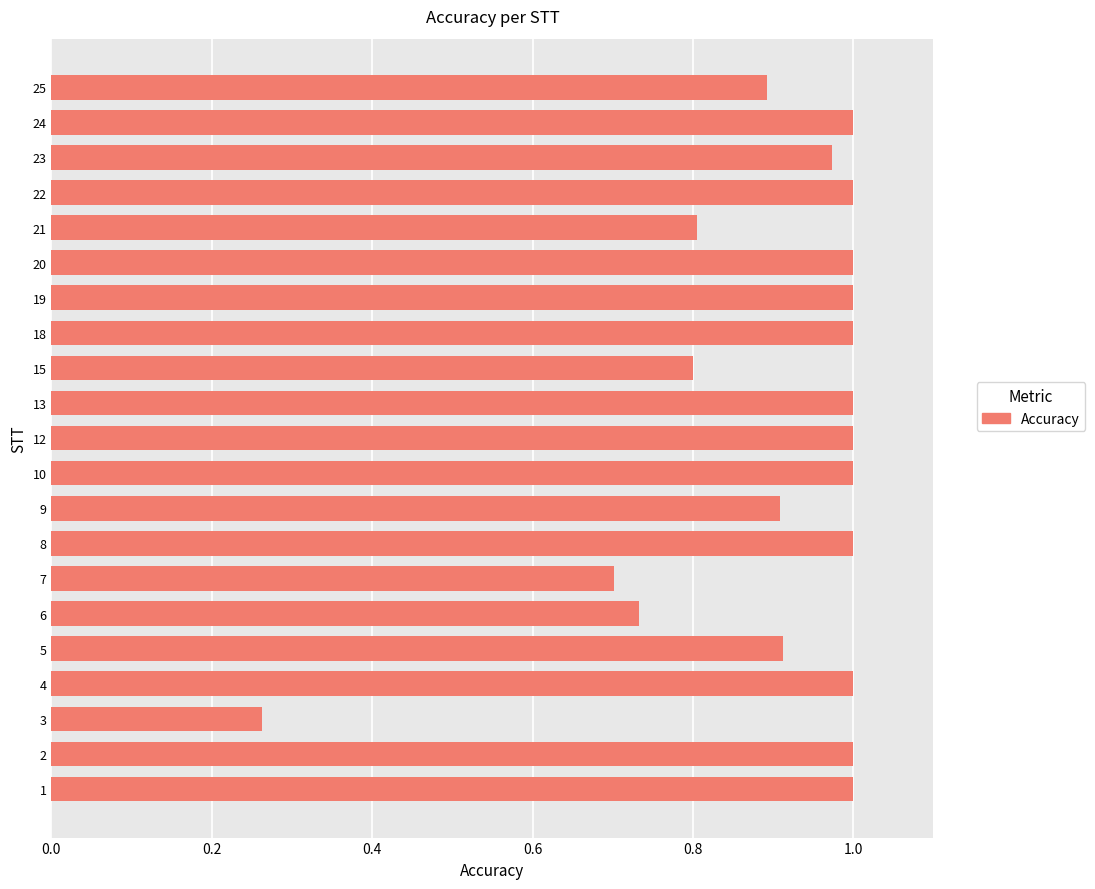

Are the bars horizontal?

Yes